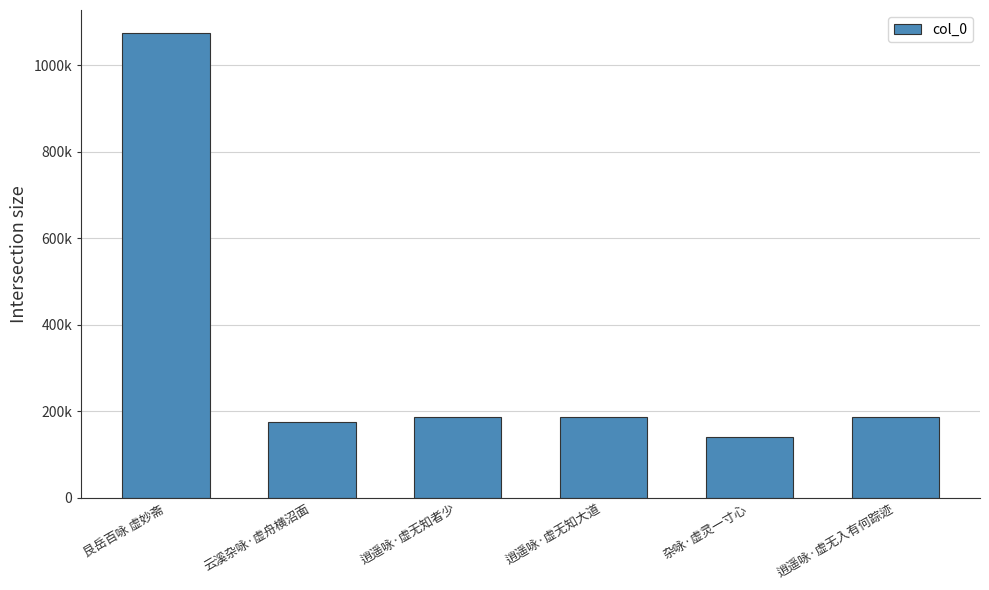

Reading right to left, what are all the values shown in this chart?

逍遥咏·虚无入有何踪迹=186369	杂咏·虚灵一寸心=139691	逍遥咏·虚无知大道=186412	逍遥咏·虚无知者少=185999	云溪杂咏·虚舟横沼面=174438	艮岳百咏 虚妙斋=1074151